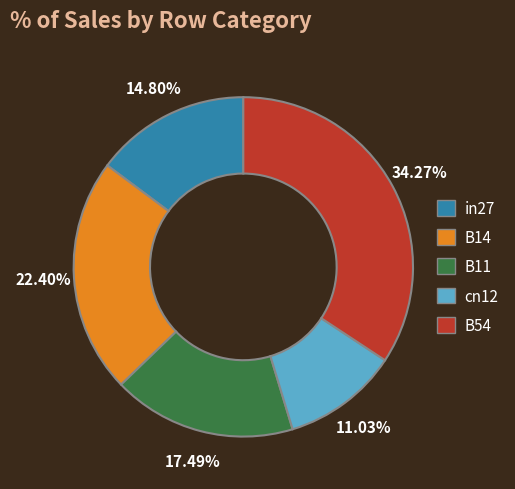

True or false: B14 accounts for 22% of the total.

True